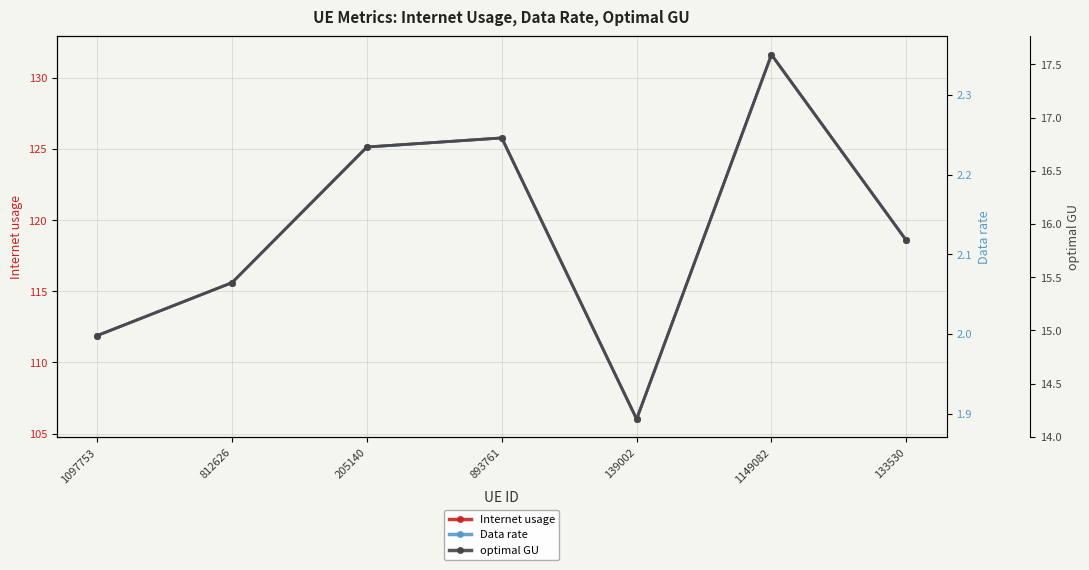

Which has a higher value, 1097753 or 812626?

812626